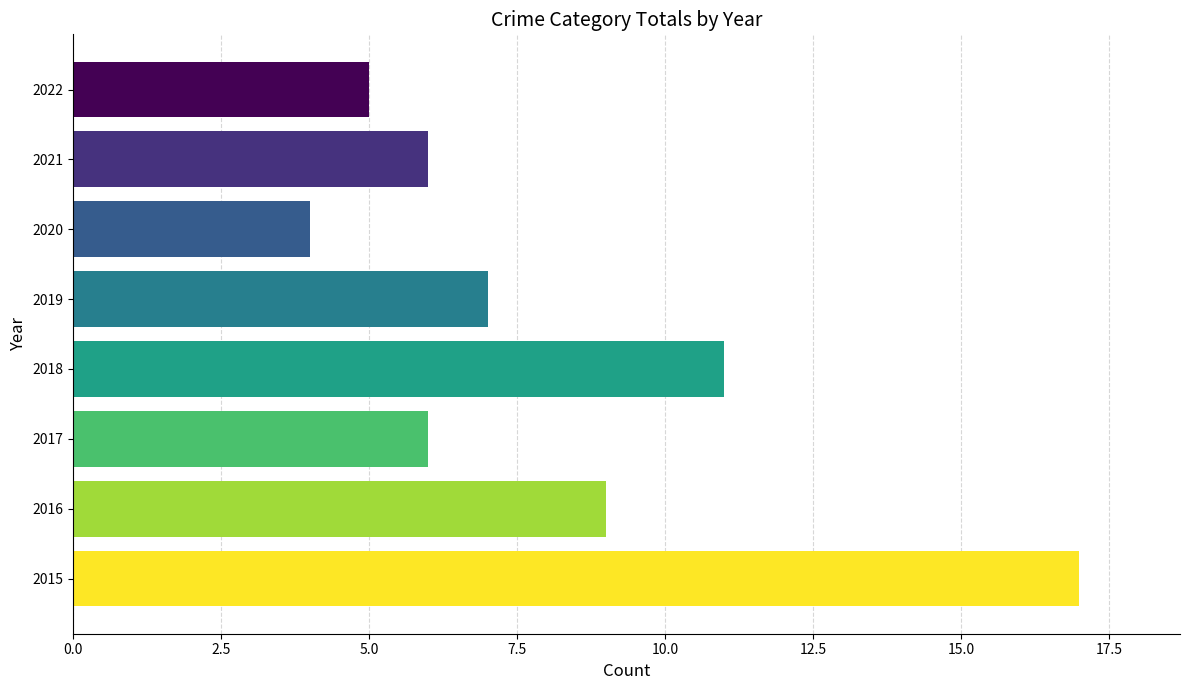

At which category does the chart reach its minimum across all series?

2020